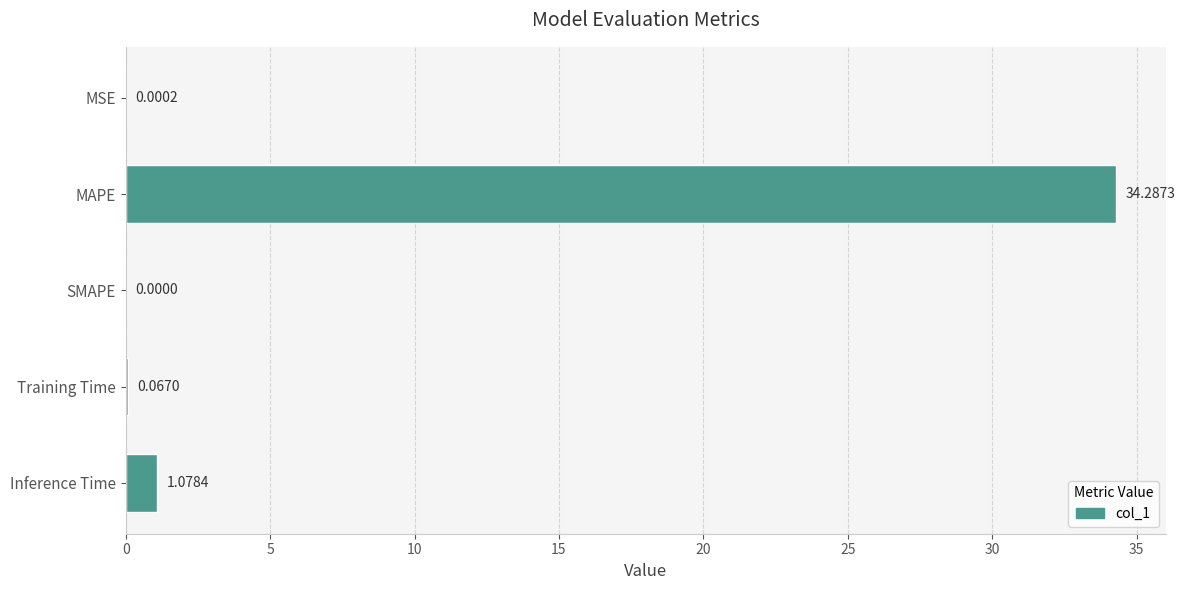

Are the bars grouped side by side (vs. stacked)?

No